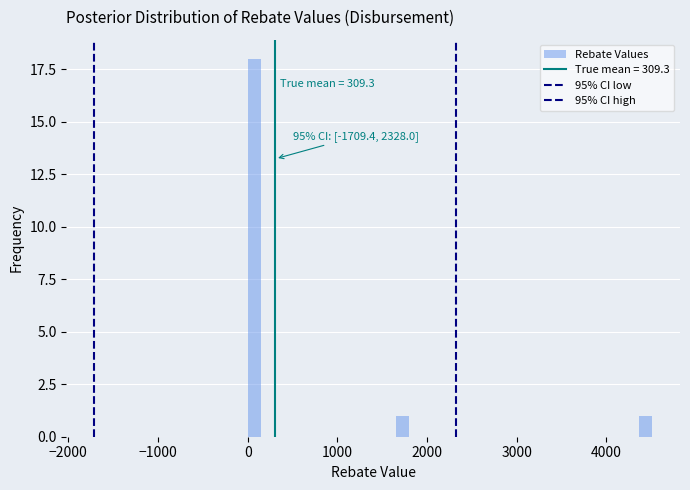

Around what value on the x-axis is the tallest bar? Give the approximate position of its centre, as read against the axis.

100